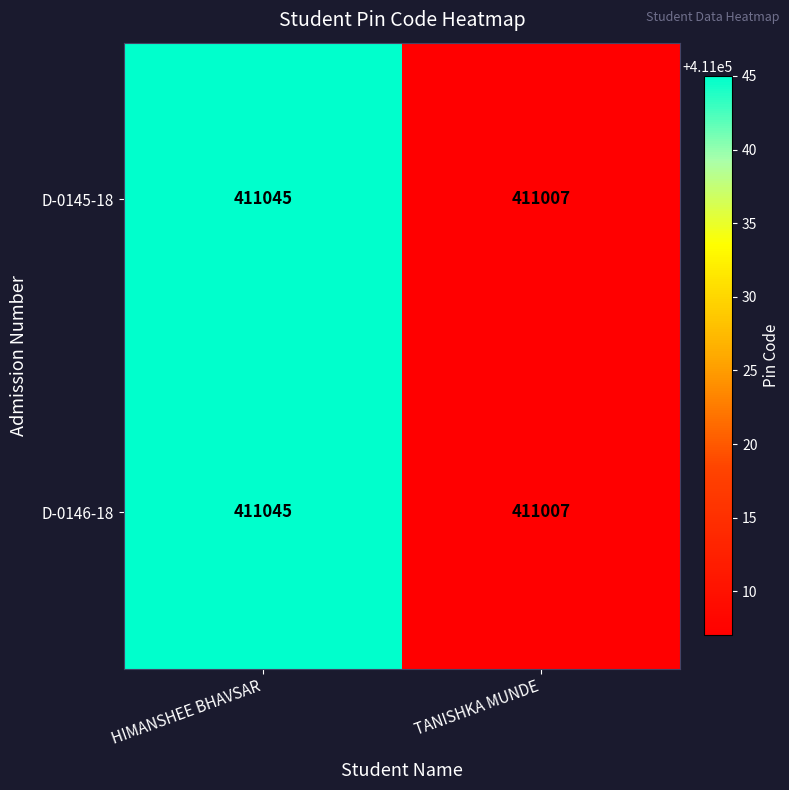

What is the sum of all D-0146-18 values?

822052